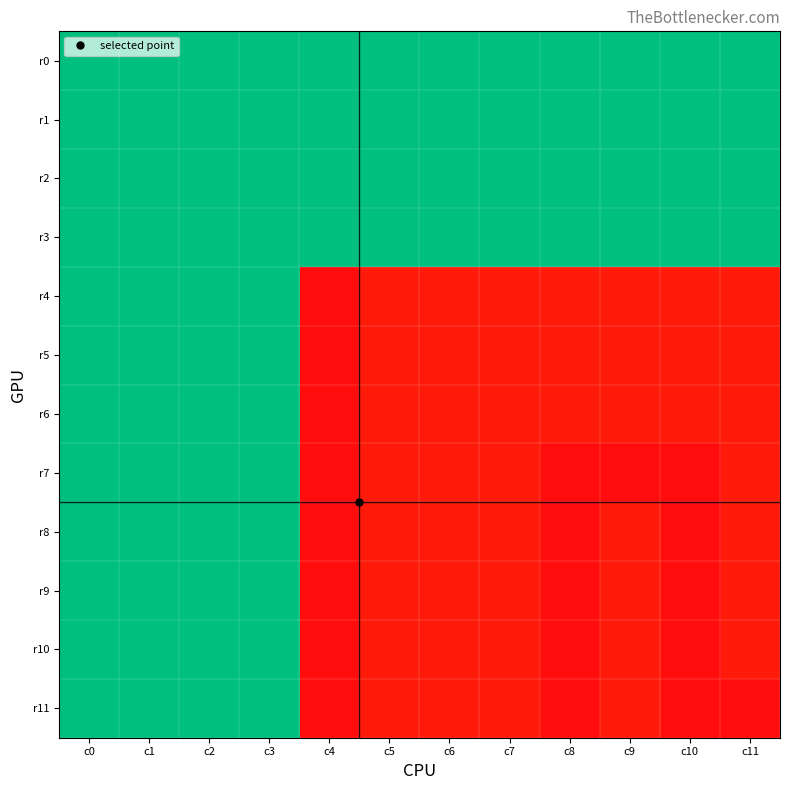

Reading right to left, what are all the values shown in this chart?

r0: c11=29	c10=29	c9=29	c8=29	c7=29	c6=29	c5=29	c4=29	c3=29	c2=29	c1=29	c0=29
r1: c11=29	c10=29	c9=29	c8=29	c7=29	c6=29	c5=29	c4=29	c3=29	c2=29	c1=29	c0=29
r2: c11=29	c10=29	c9=29	c8=29	c7=29	c6=29	c5=29	c4=29	c3=29	c2=29	c1=29	c0=29
r3: c11=29	c10=29	c9=29	c8=29	c7=29	c6=29	c5=29	c4=29	c3=29	c2=29	c1=29	c0=29
r4: c11=3	c10=3	c9=3	c8=3	c7=3	c6=3	c5=3	c4=2	c3=29	c2=29	c1=29	c0=29
r5: c11=3	c10=3	c9=3	c8=3	c7=3	c6=3	c5=3	c4=2	c3=29	c2=29	c1=29	c0=29
r6: c11=3	c10=3	c9=3	c8=3	c7=3	c6=3	c5=3	c4=2	c3=29	c2=29	c1=29	c0=29
r7: c11=3	c10=2	c9=2	c8=2	c7=3	c6=3	c5=3	c4=2	c3=29	c2=29	c1=29	c0=29
r8: c11=3	c10=2	c9=3	c8=2	c7=3	c6=3	c5=3	c4=2	c3=29	c2=29	c1=29	c0=29
r9: c11=3	c10=2	c9=3	c8=2	c7=3	c6=3	c5=3	c4=2	c3=29	c2=29	c1=29	c0=29
r10: c11=3	c10=2	c9=3	c8=2	c7=3	c6=3	c5=3	c4=2	c3=29	c2=29	c1=29	c0=29
r11: c11=2	c10=2	c9=3	c8=2	c7=3	c6=3	c5=3	c4=2	c3=29	c2=29	c1=29	c0=29